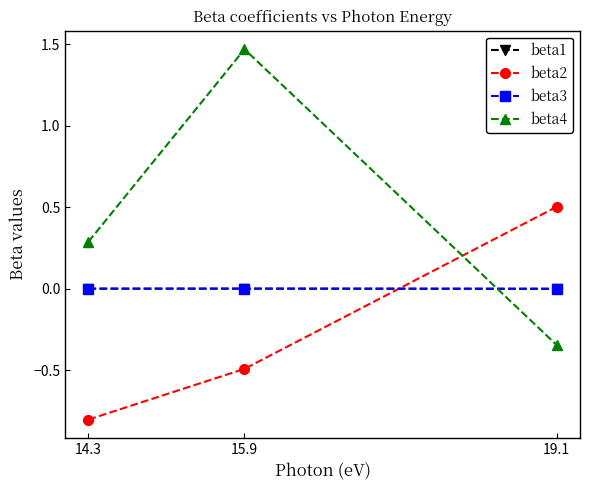

At how many categories does at least one series exceed 0?

3